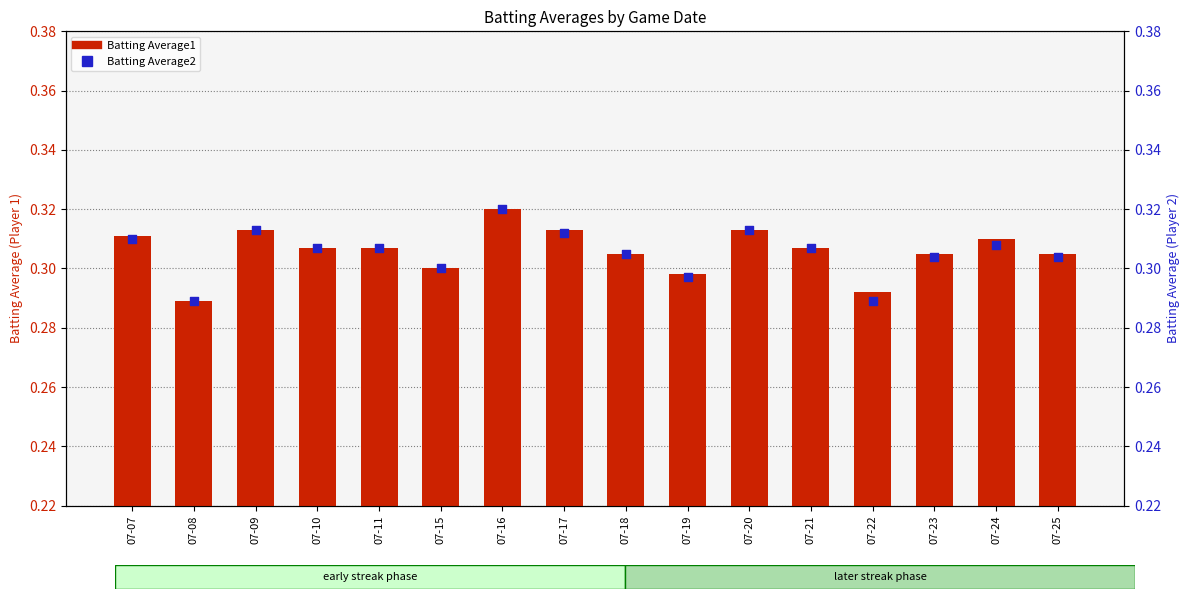

At how many categories does at least one series exceed 0?

16